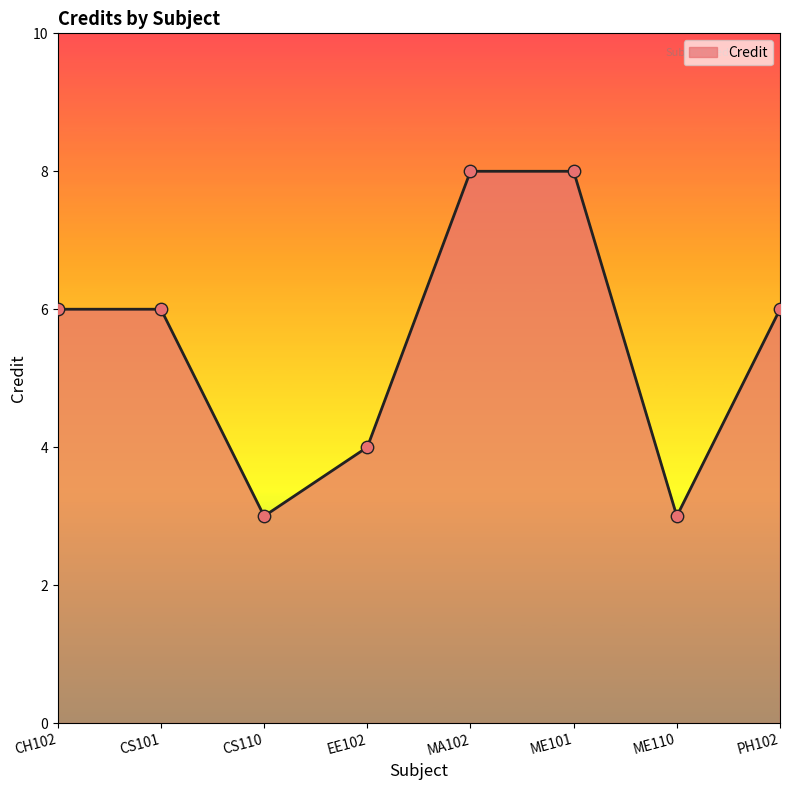

What is the change in value from ME101 to PH102?

-2